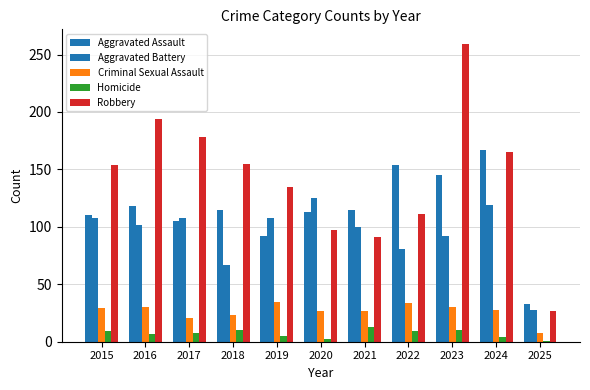

Count the number of data series in this chart.

5